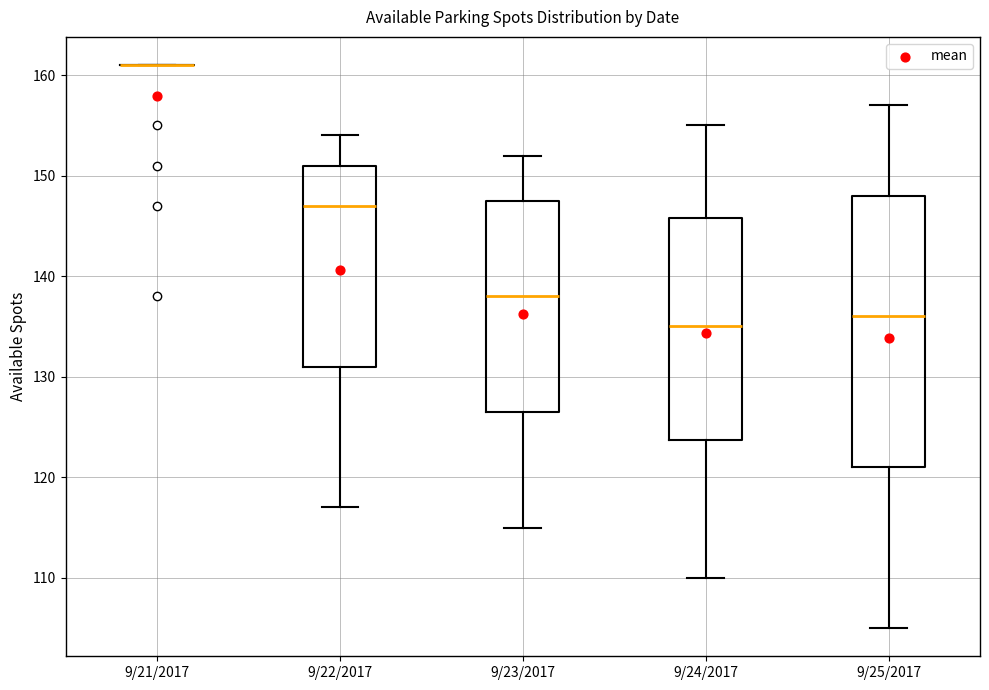

Which box is the tallest, from its lower edge to its upper edge?

9/25/2017